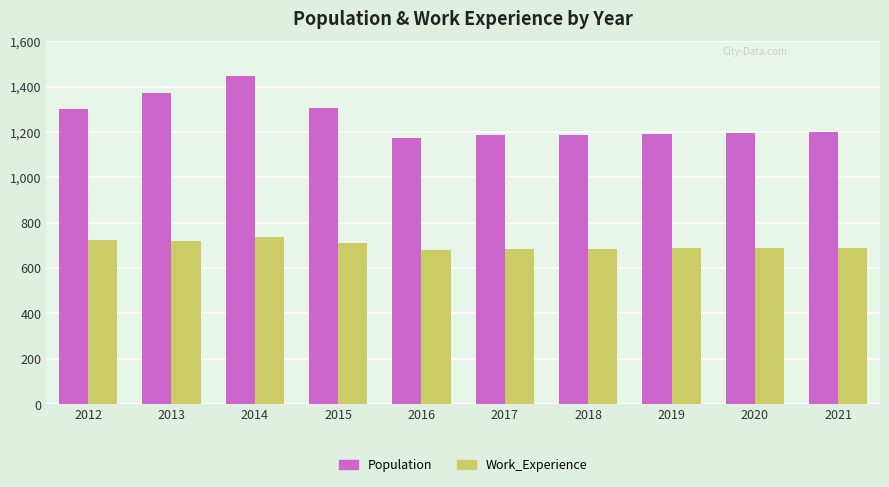

Which series changed the most between 2015 and 2018?

Population